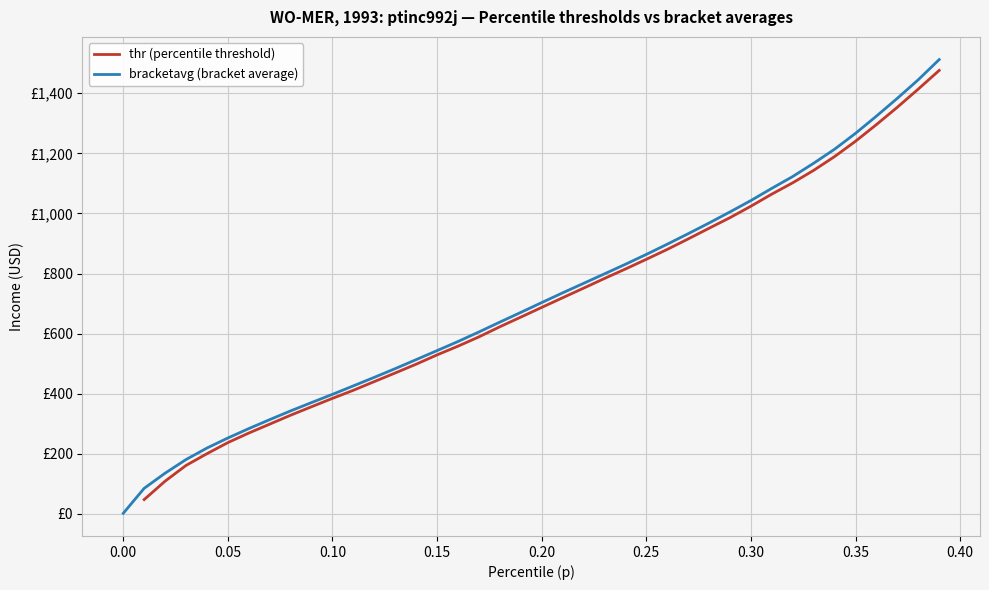

What is the maximum value shown in the chart?

1512.0